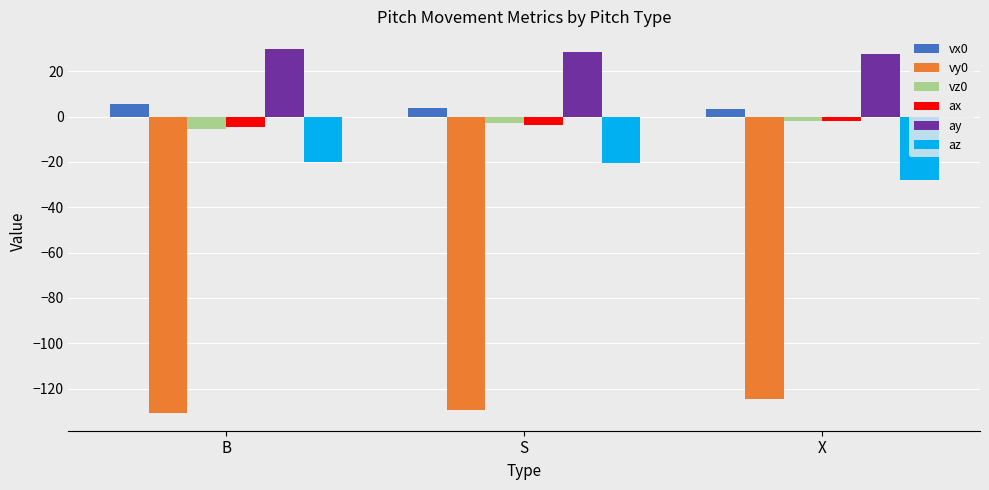

What is the smallest value displayed?

-130.6